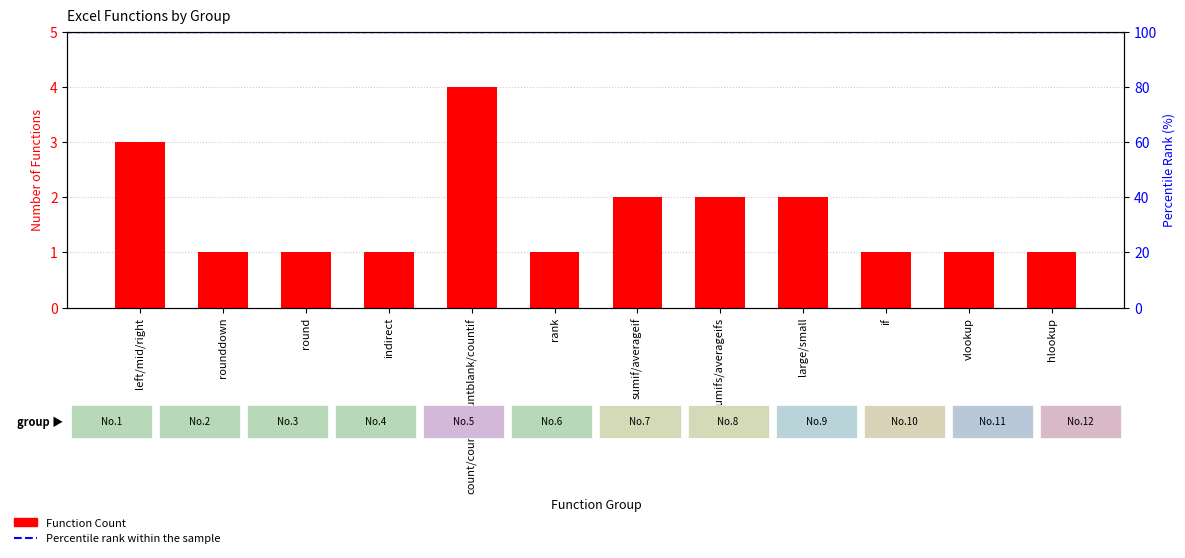

What is the value of the 12th bar from the left?

1